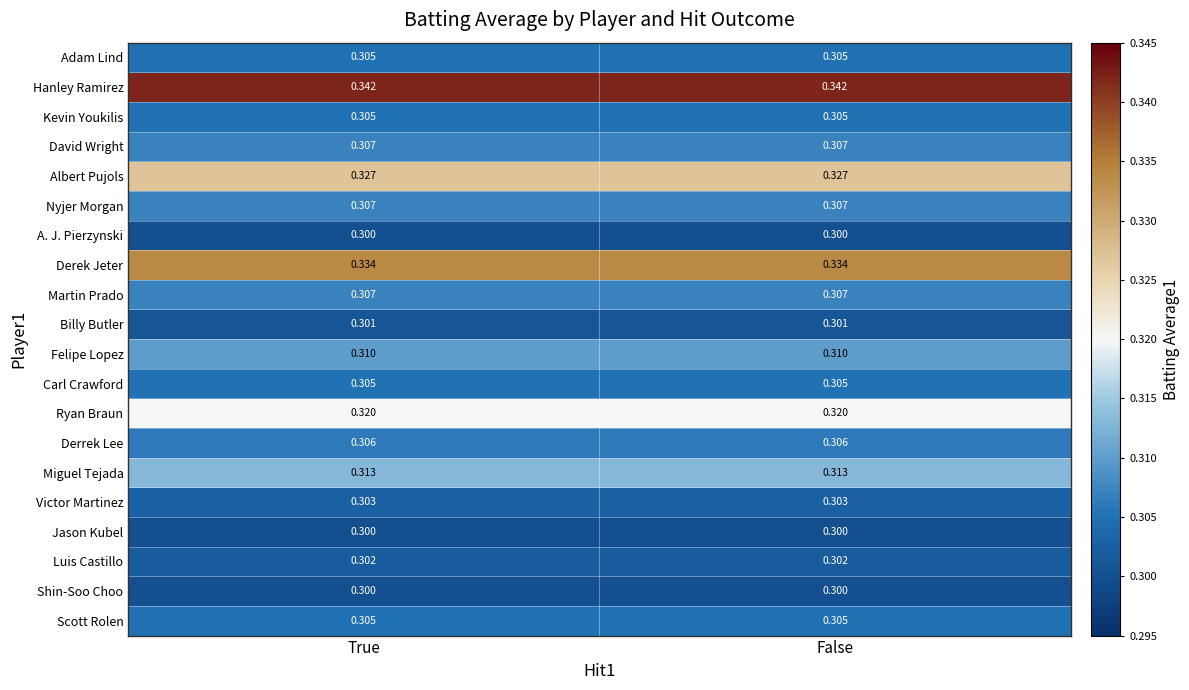

At how many categories does at least one series exceed 0?

2